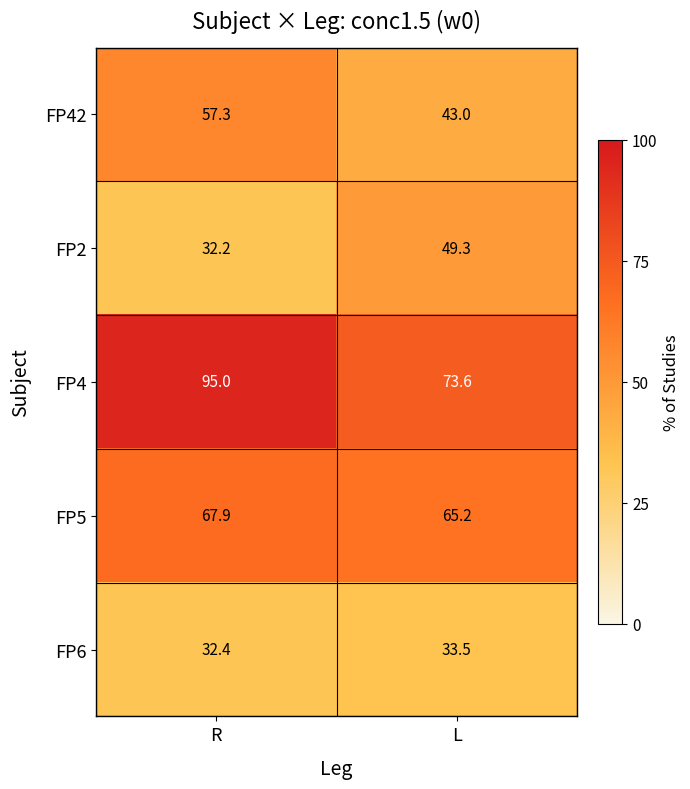

Reading left to right, list all the values displayed in this chart.

FP42: R=57.3	L=43.0
FP2: R=32.2	L=49.3
FP4: R=95.0	L=73.6
FP5: R=67.9	L=65.2
FP6: R=32.4	L=33.5